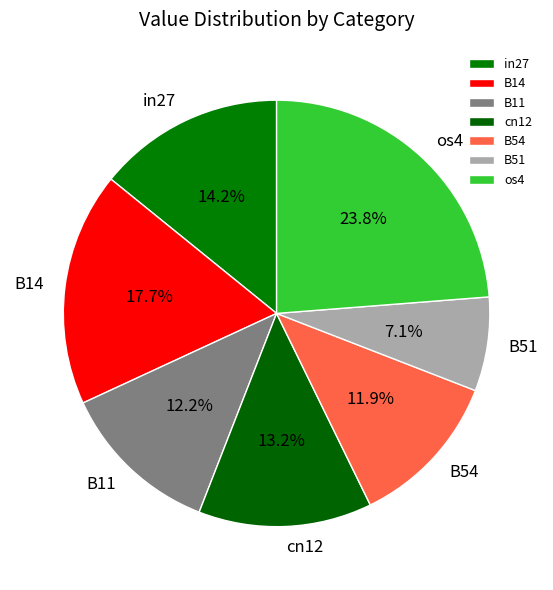

To the nearest percent, what percentage of the pie is os4?

24%